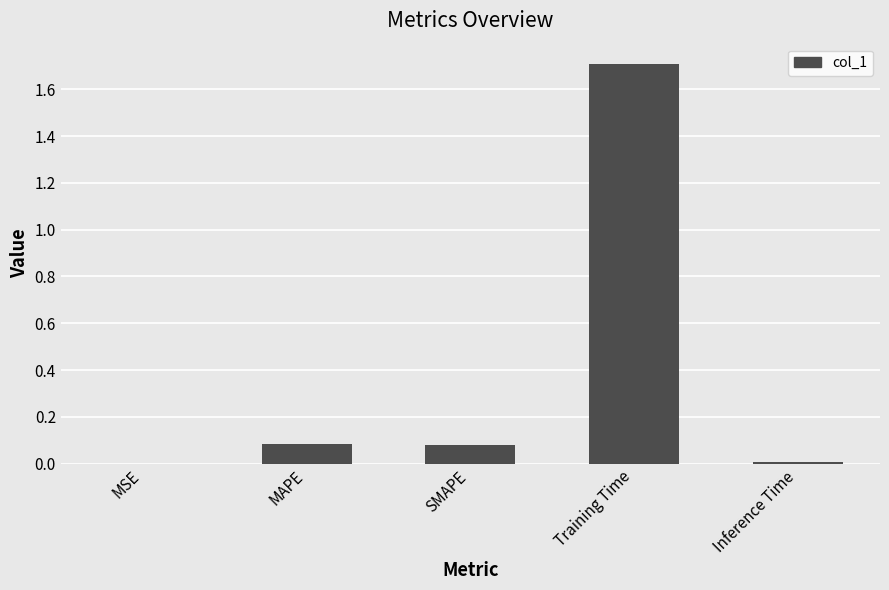

True or false: the data shows 0.0 at SMAPE.

False